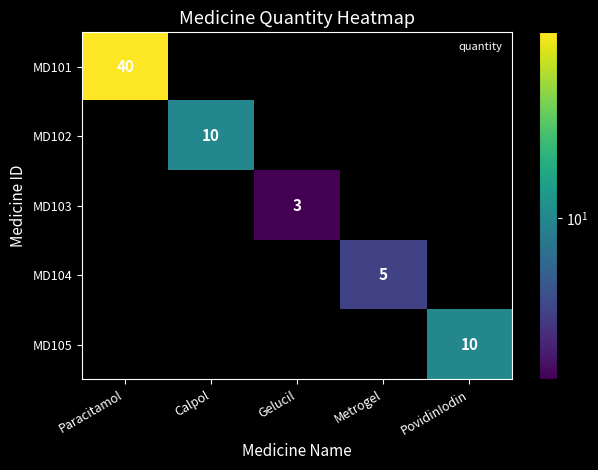

What is the smallest value displayed?

3.0